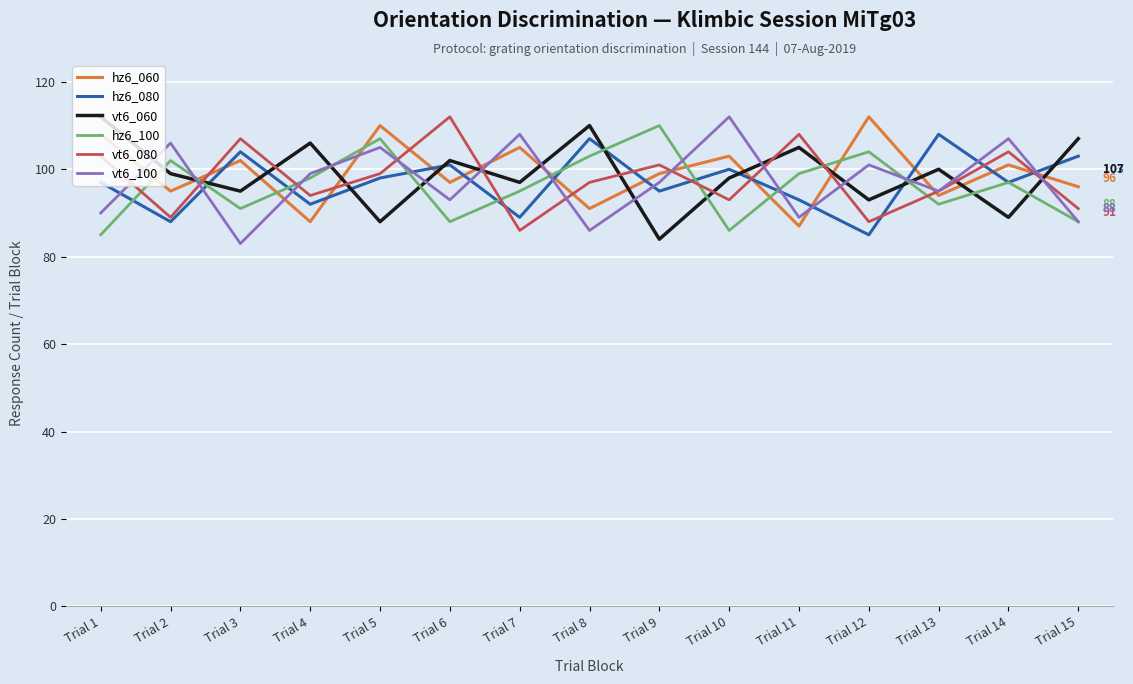

Reading left to right, what are all the values shown in this chart?

hz6_060: 108	95	102	88	110	97	105	91	99	103	87	112	94	101	96
hz6_080: 97	88	104	92	98	101	89	107	95	100	93	85	108	97	103
vt6_060: 112	99	95	106	88	102	97	110	84	98	105	93	100	89	107
hz6_100: 85	102	91	98	107	88	95	103	110	86	99	104	92	97	88
vt6_080: 103	89	107	94	99	112	86	97	101	93	108	88	95	104	91
vt6_100: 90	106	83	99	105	93	108	86	97	112	89	101	95	107	88